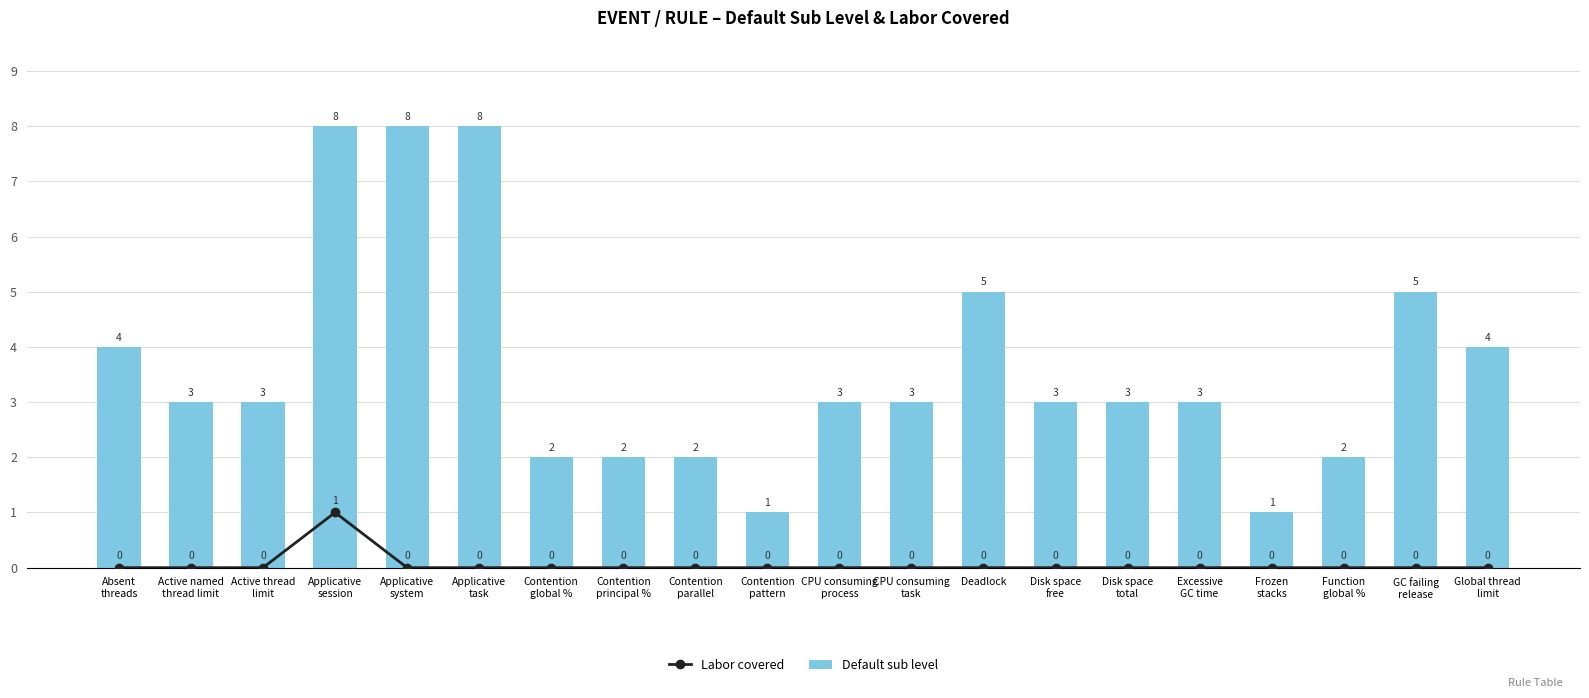

How many groups of bars are there?

20